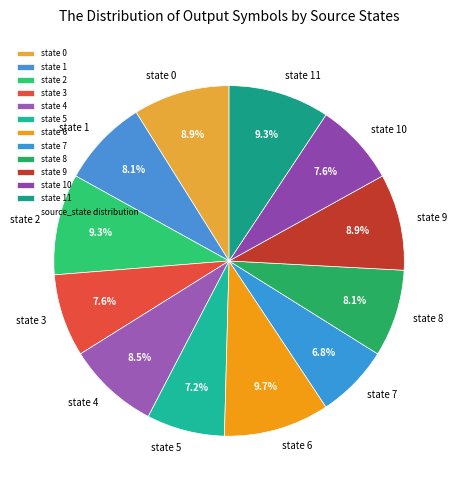

Does any single category account for the majority?

No